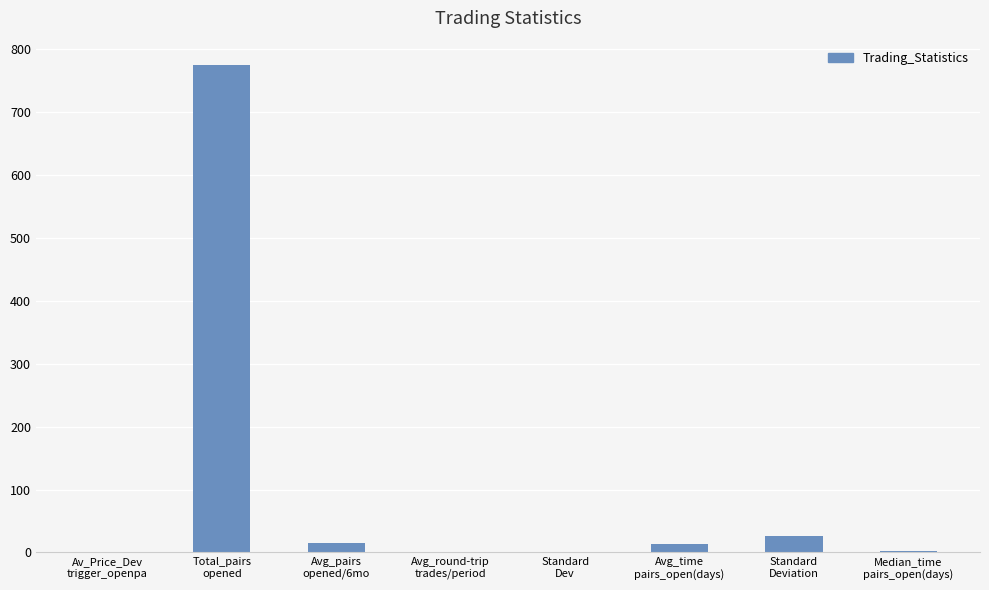

What is the average value?

104.5